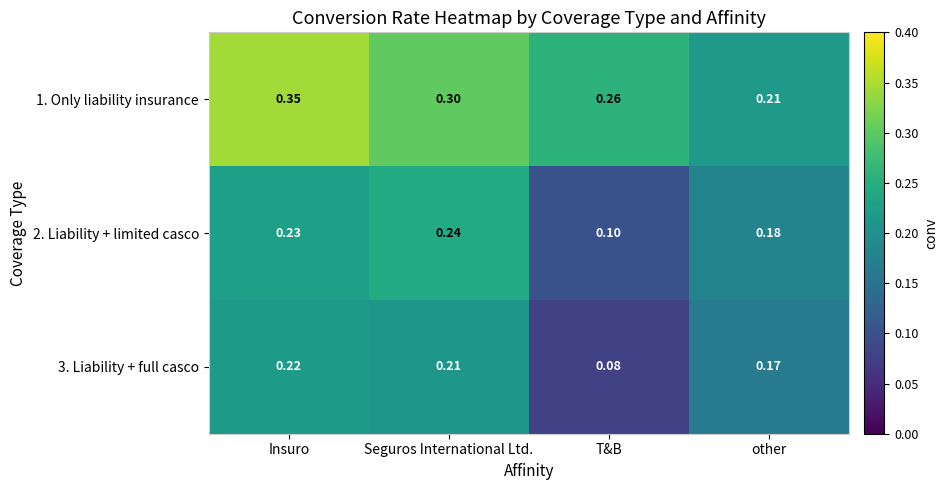

Rank the series at Seguros International Ltd. from lowest to highest value.

3. Liability + full casco, 2. Liability + limited casco, 1. Only liability insurance